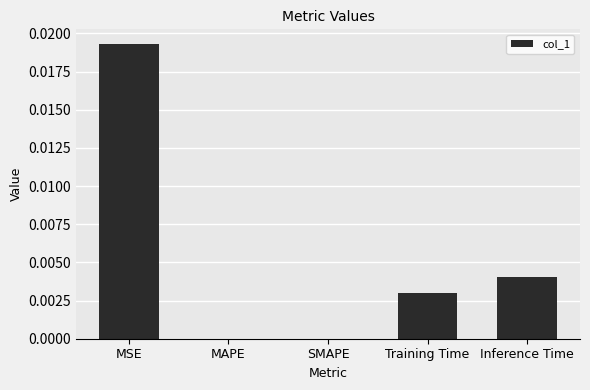

Is it true that the value at SMAPE is 0.0?

True